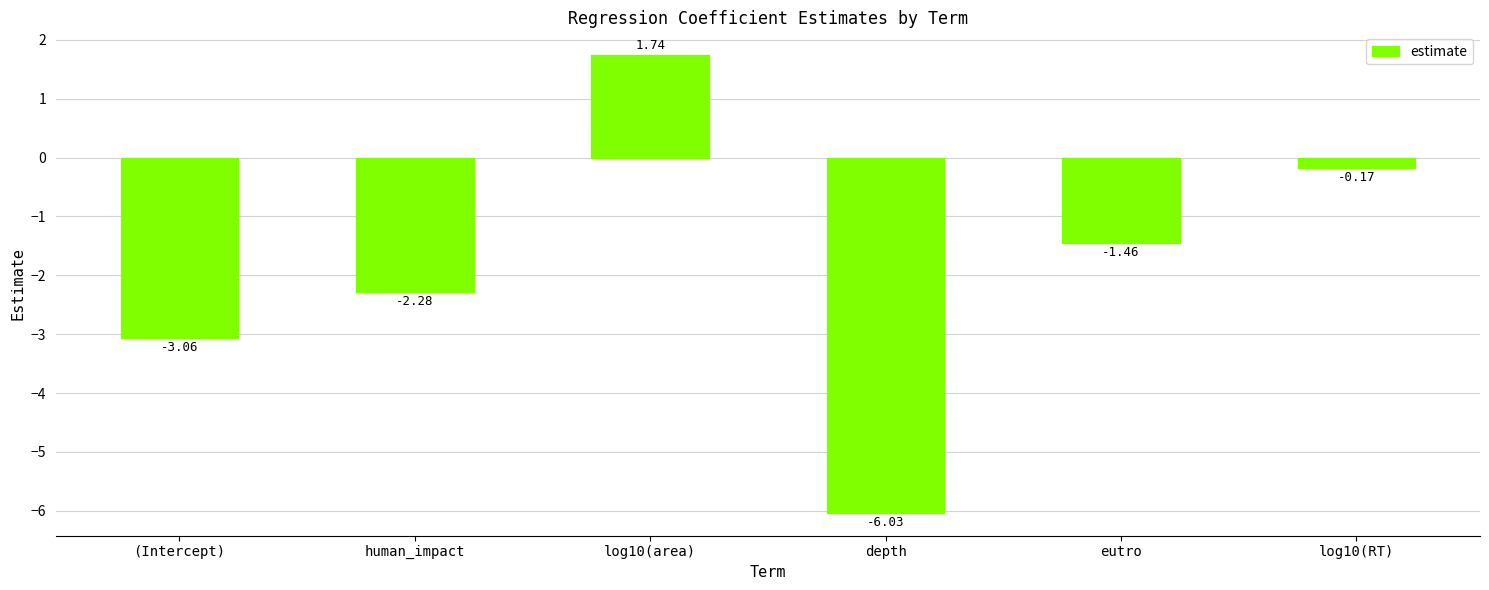

What is the label of the 4th bar from the right?

log10(area)